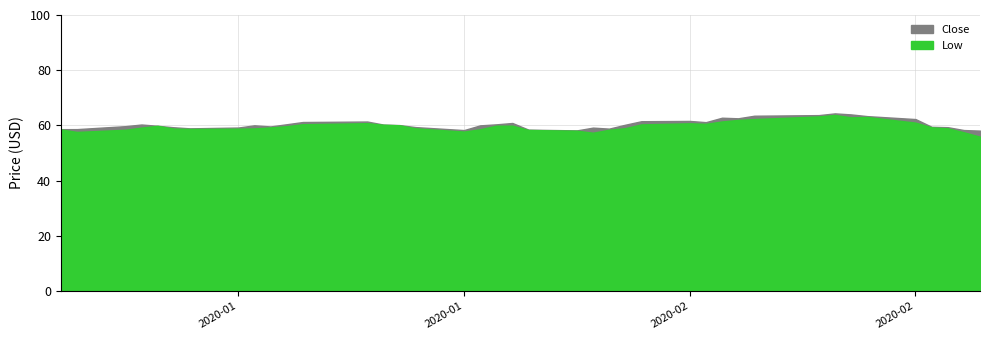

What is the total value across all series at 2020-02-05?

117.3